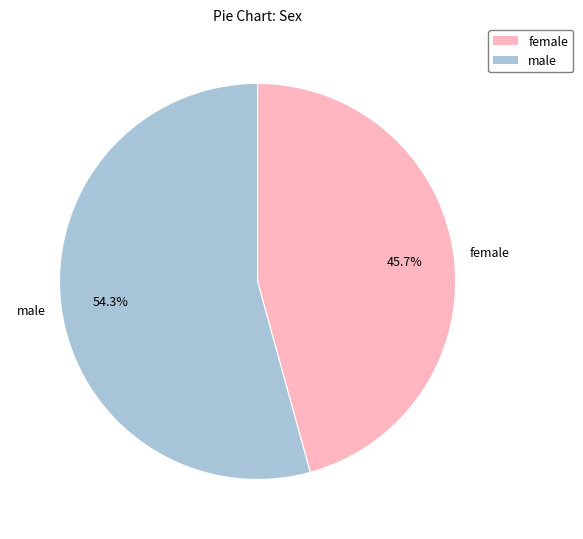

To the nearest percent, what is the difference between the largest and smallest slice percentages?

9%